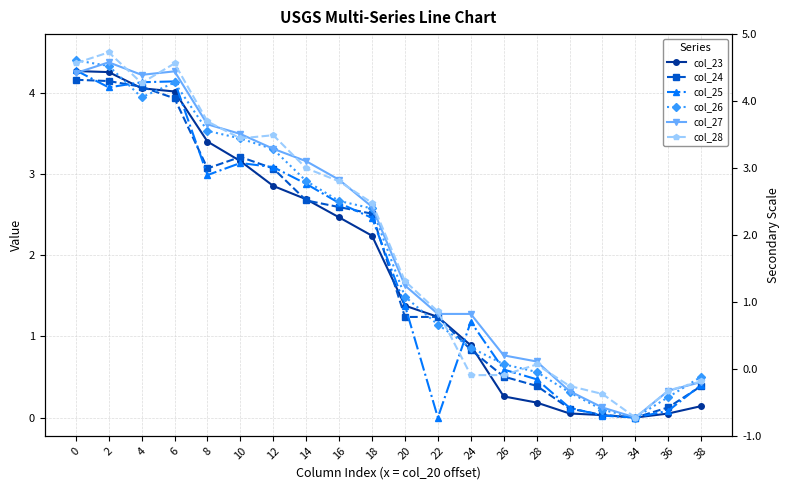

How many interior local peaks does the col_28 series have?

4